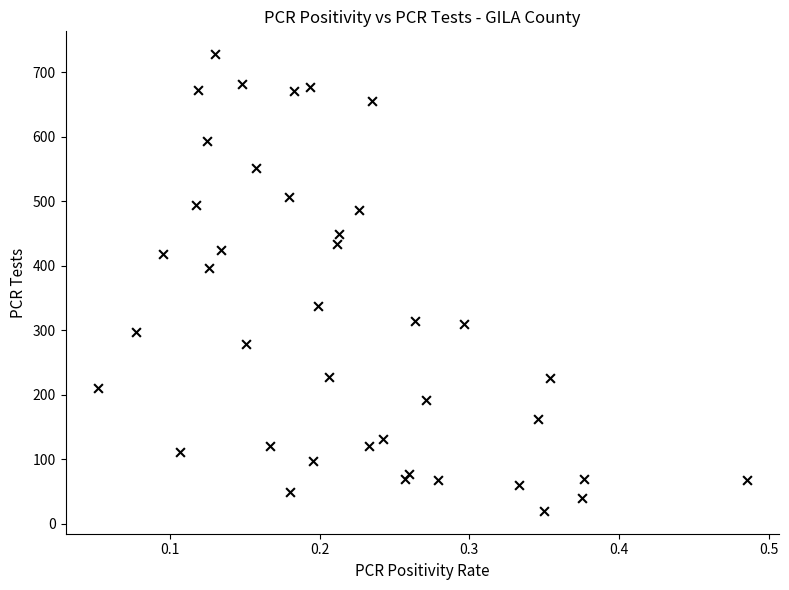

What Y value in the scatter plot is closest to 374?

397